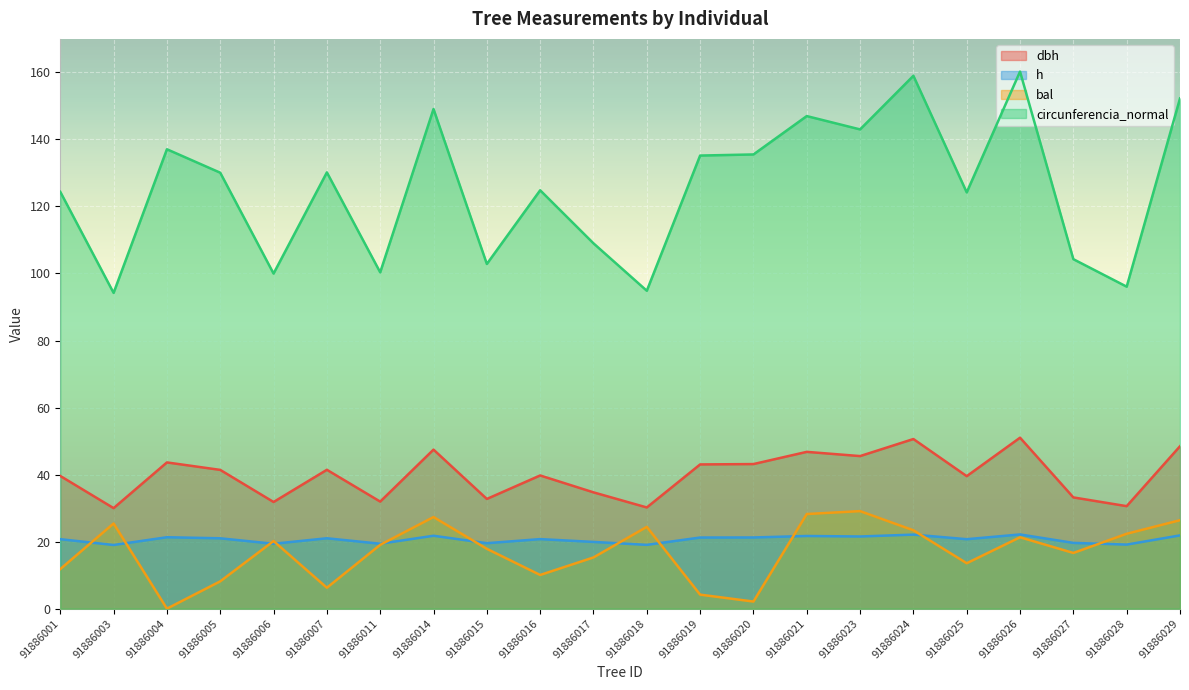

What is the value of the circunferencia_normal point at the 7th from the left?

100.3